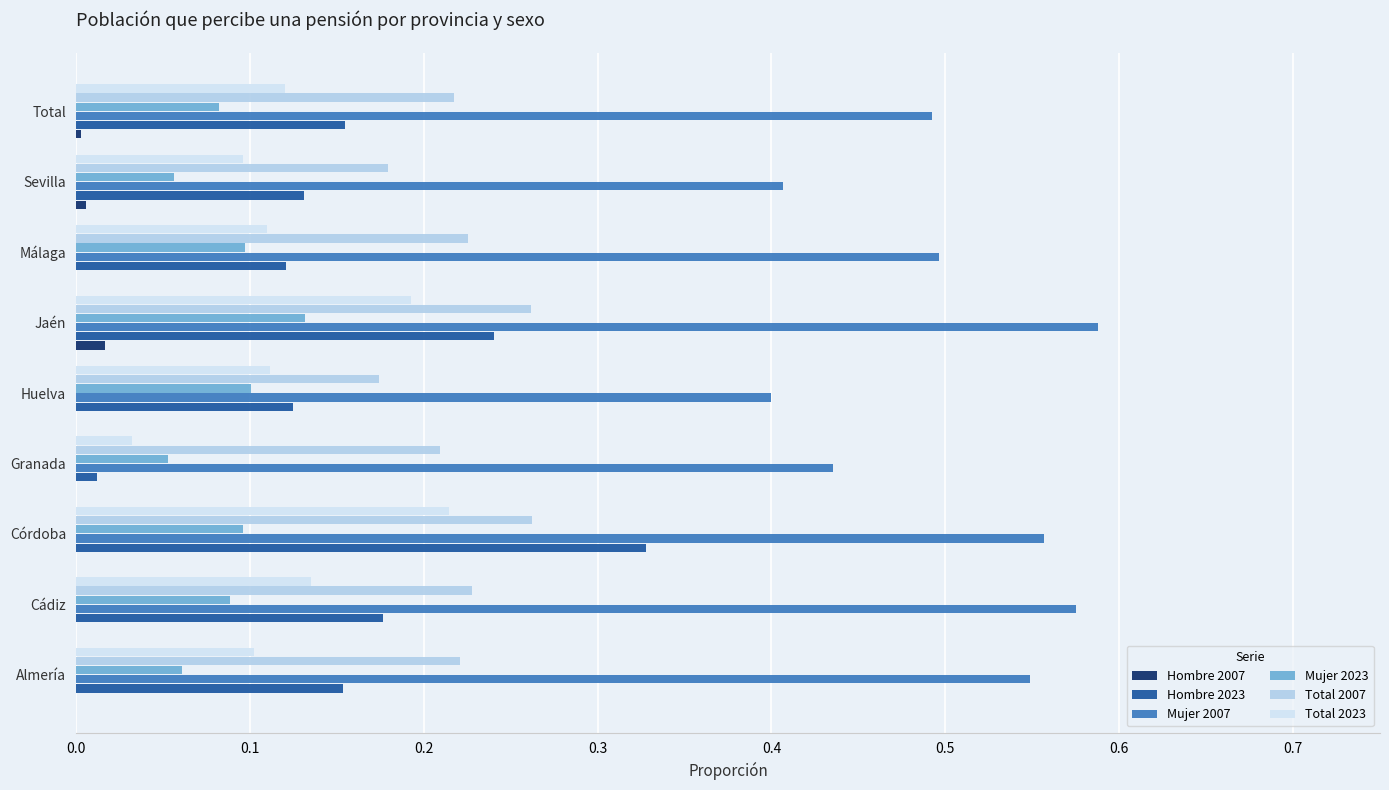

Count the number of data series in this chart.

6